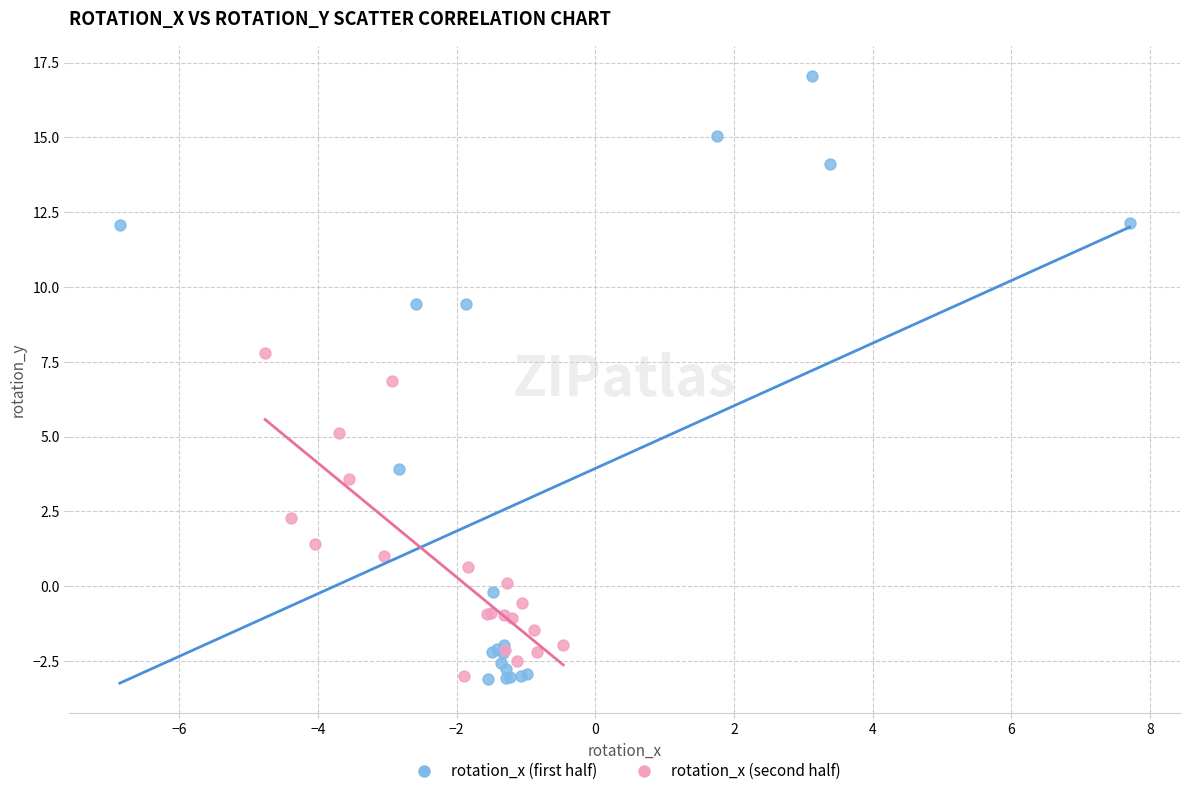

Which series has the largest Y range (max minus min)?

rotation_x (first half)